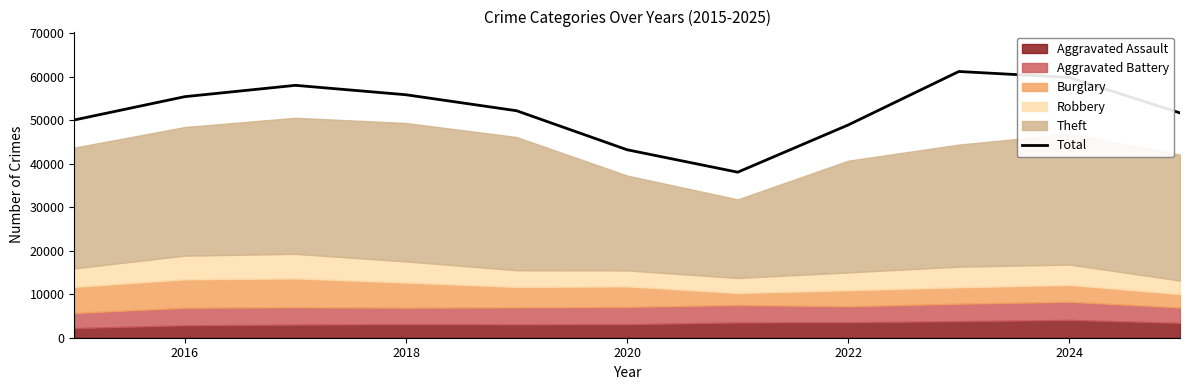

How many points are higher than both their immediate neighbors (excluding endpoints)?

2